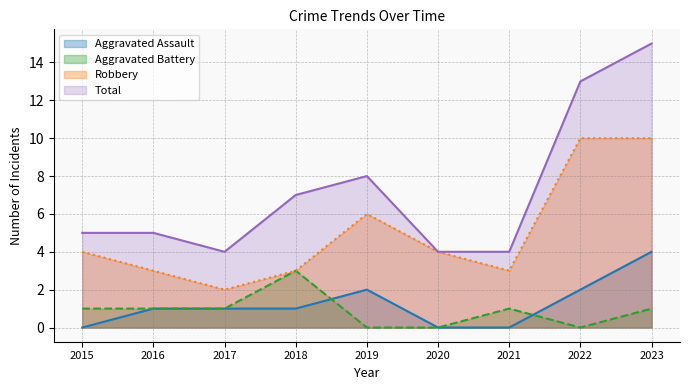

What is the sum of the Total values at 2022 and 2023?

28